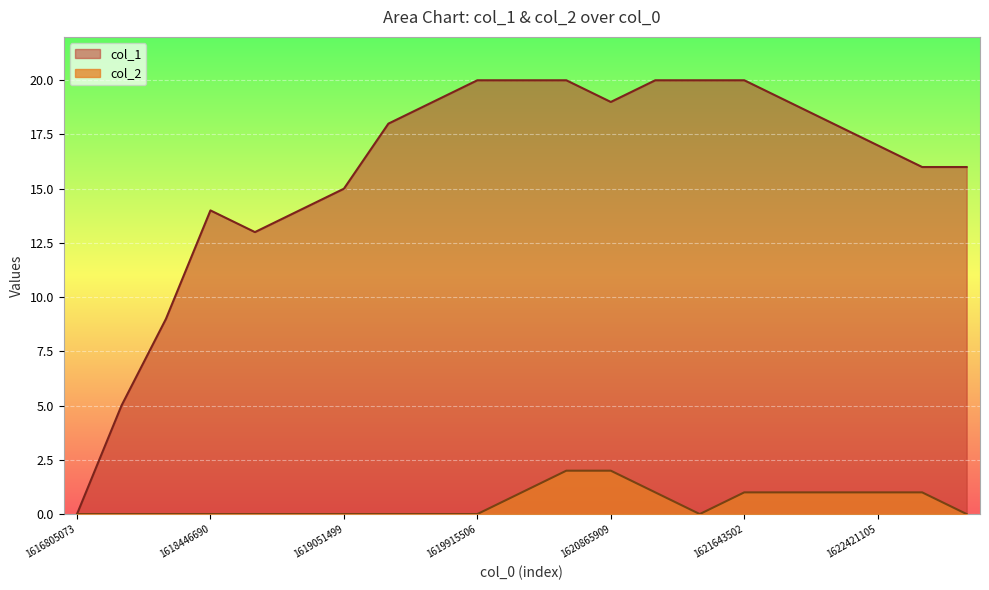

What is the value of the col_1 point at the 10th from the left?

20